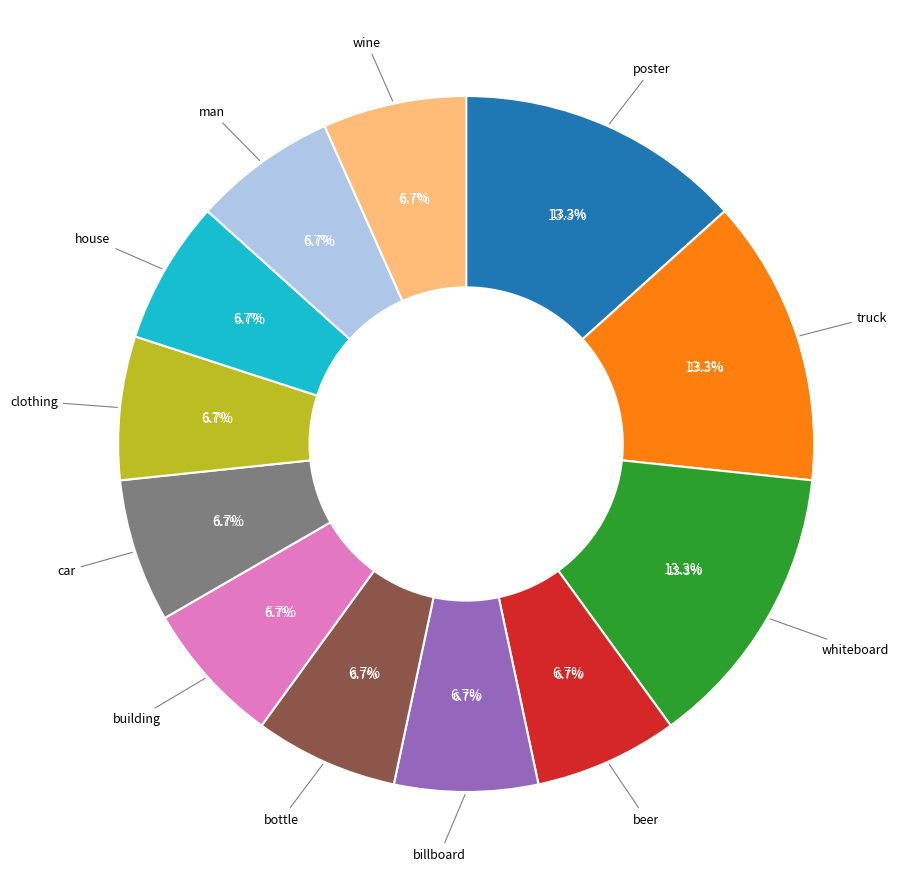

Combined, do car and building account for over 50%?

No